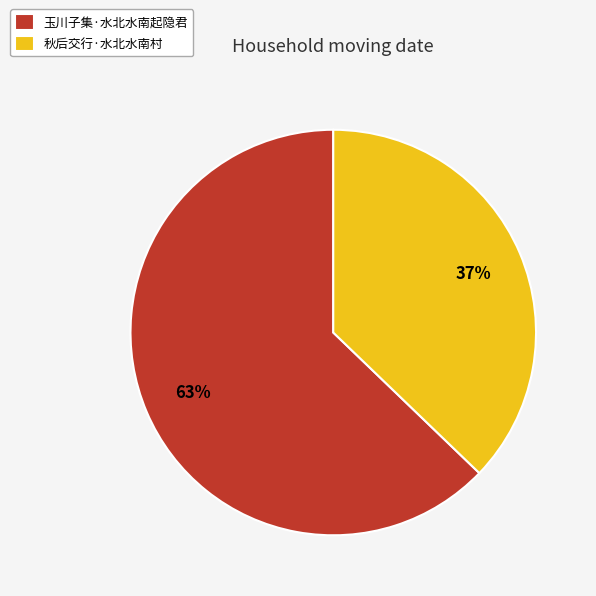

What percentage is the 玉川子集·水北水南起隐君 slice, to the nearest percent?

63%